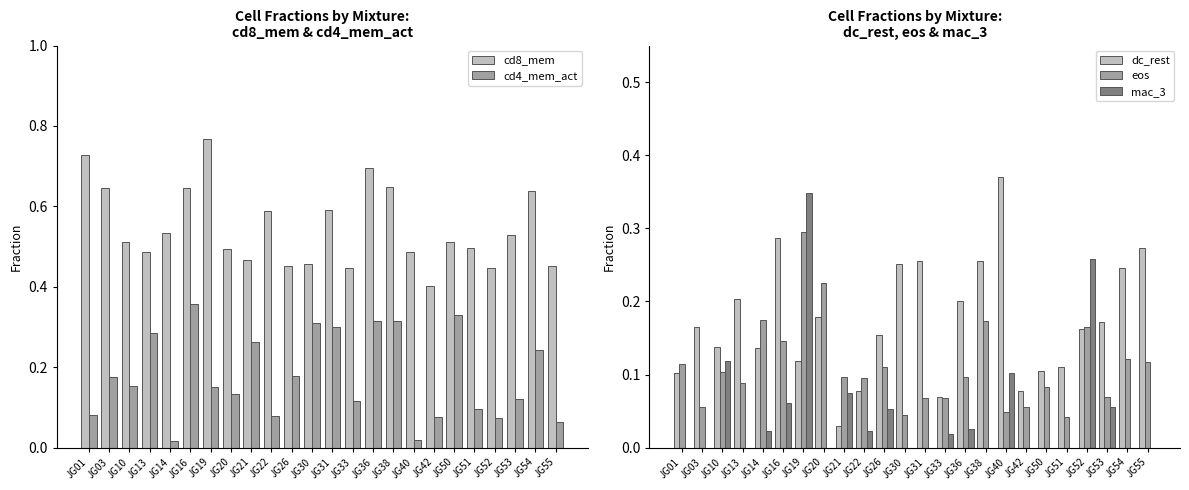

Does the chart contain any negative values?

No